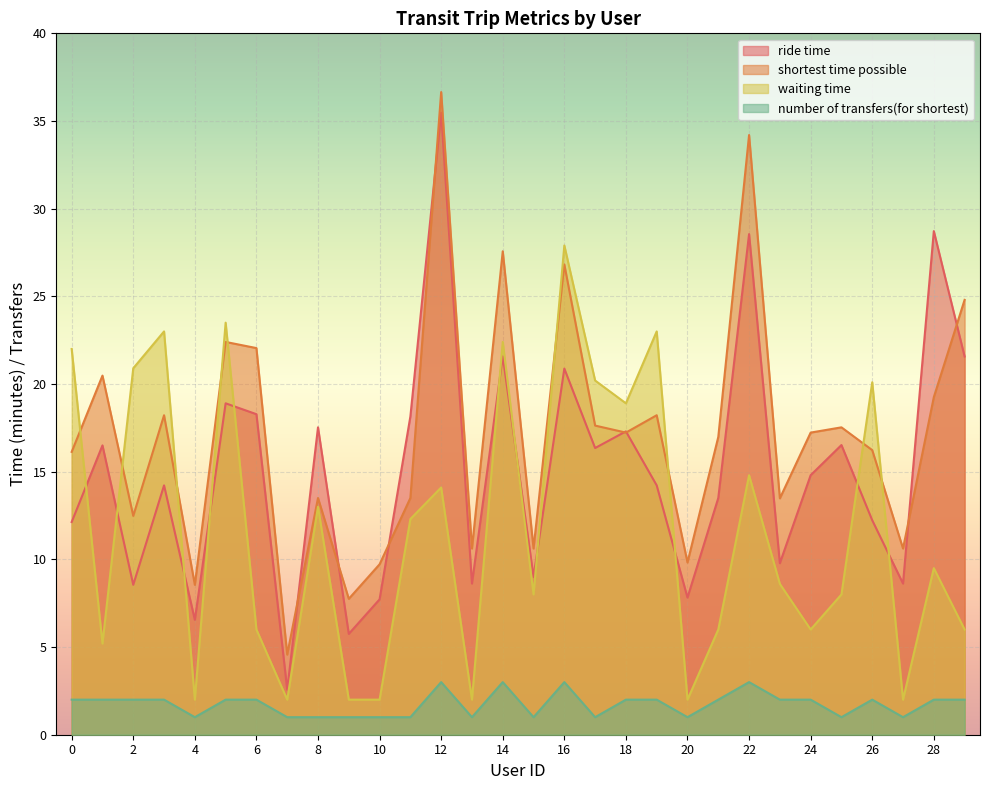

Which series has the widest spread of values?

ride time